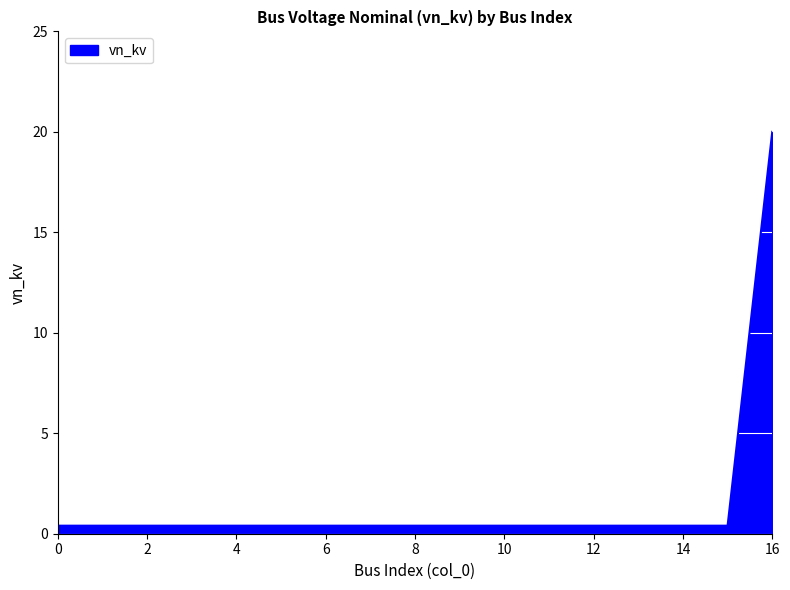

What is the minimum value shown in the chart?

0.4